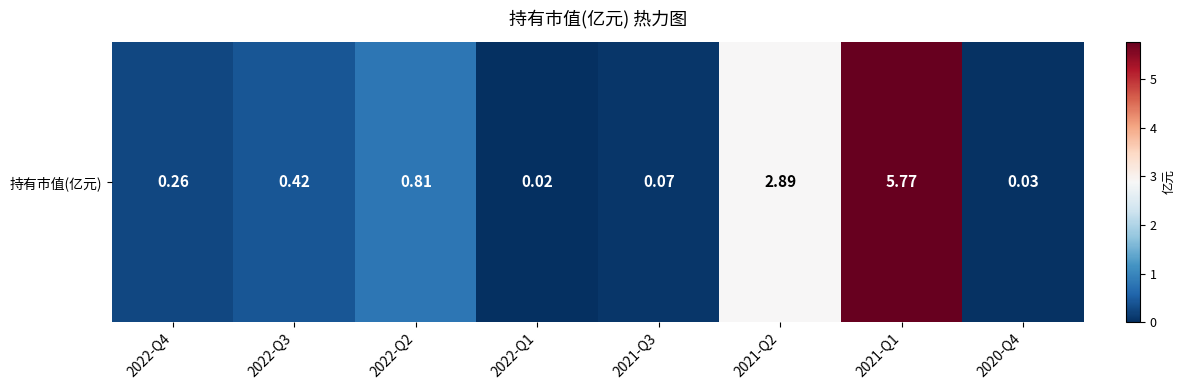

Which has a higher value, 2022-Q3 or 2020-Q4?

2022-Q3